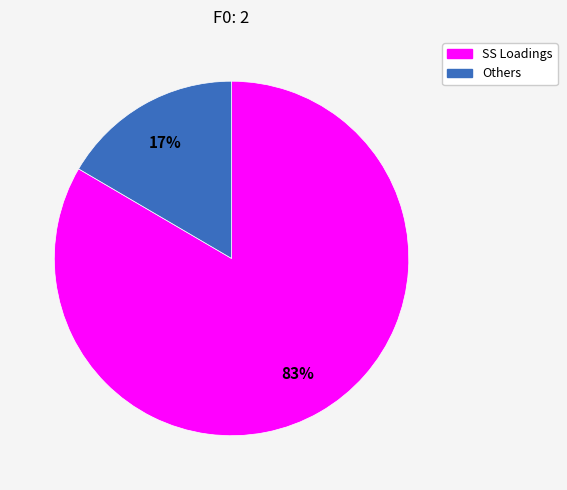

Does any single category account for the majority?

Yes